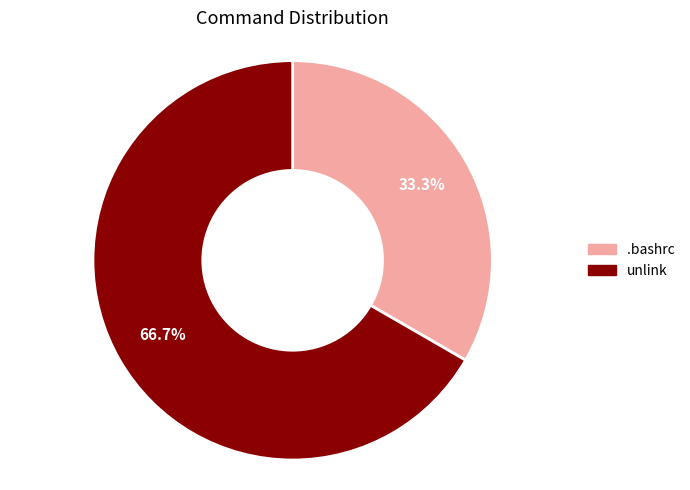

What percentage is the .bashrc slice, to the nearest percent?

33%